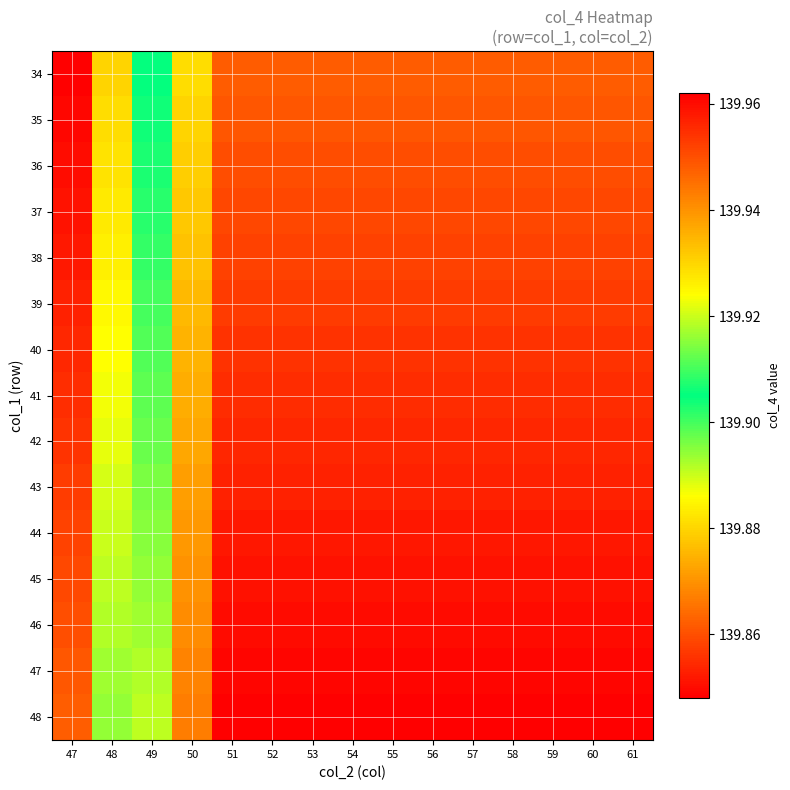

What is the greatest value displayed?

140.0